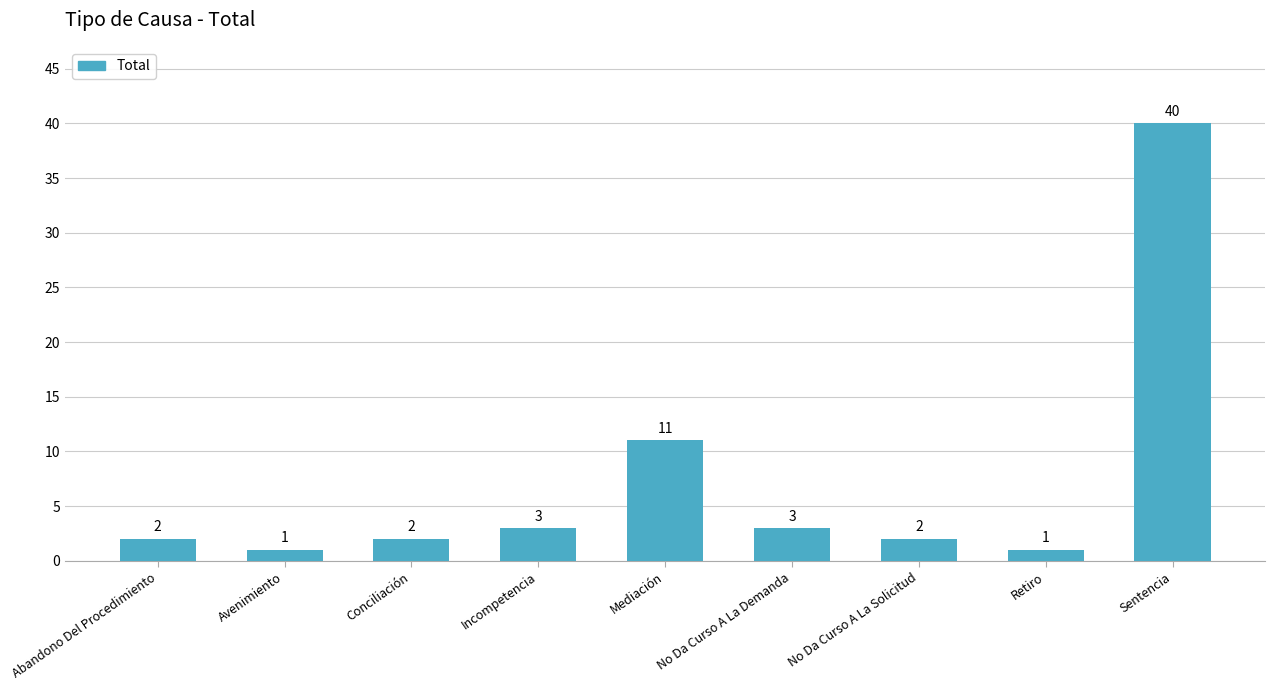

Reading right to left, what are all the values shown in this chart?

40	1	2	3	11	3	2	1	2